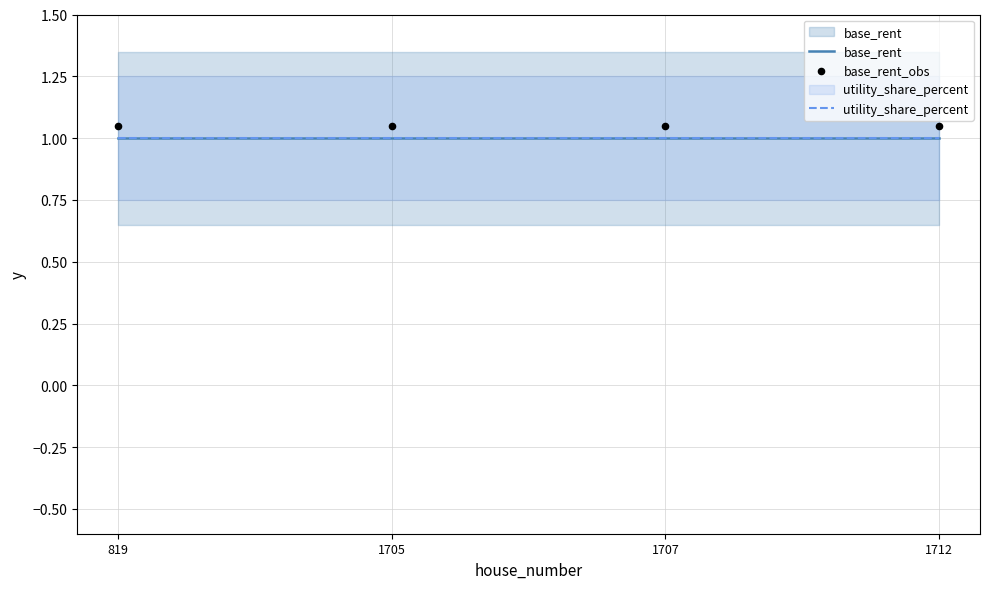

What are all the series names shown in the legend?

base_rent, utility_share_percent, base_rent_obs